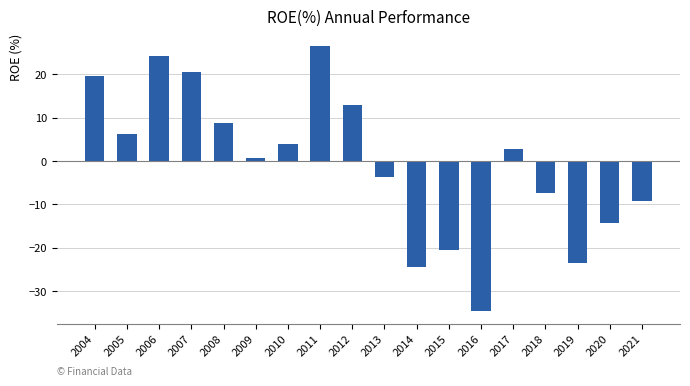

What is the minimum value shown in the chart?

-34.5